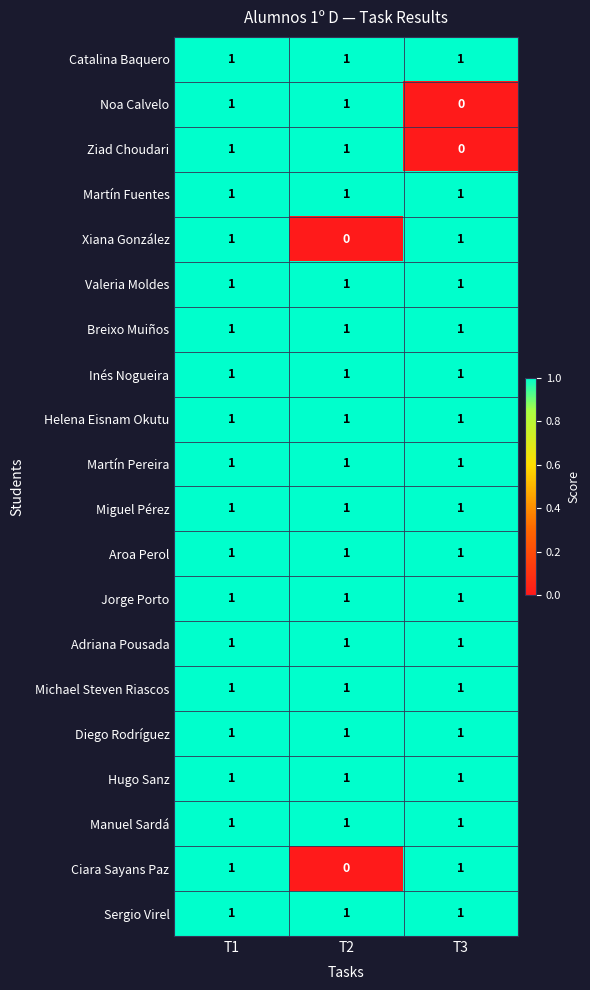

The value of Miguel Pérez at T2 is 1. True or false?

True